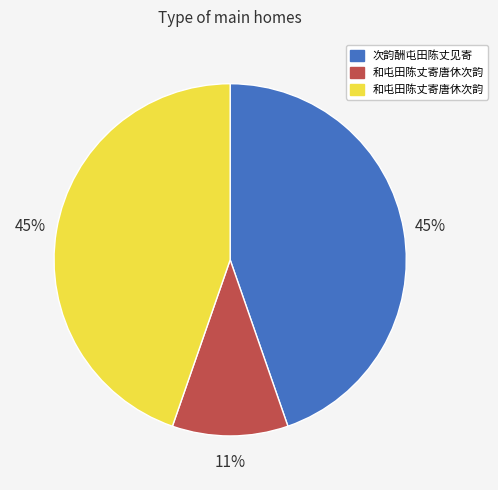

Is there any slice that represents more than half of the pie?

No